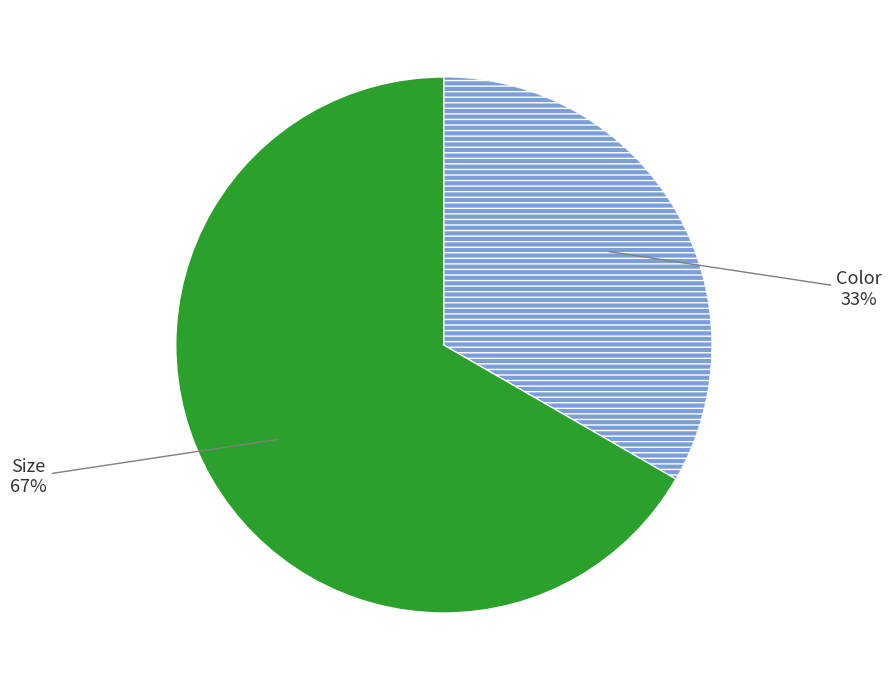

The Color slice represents 33% of the pie. True or false?

True